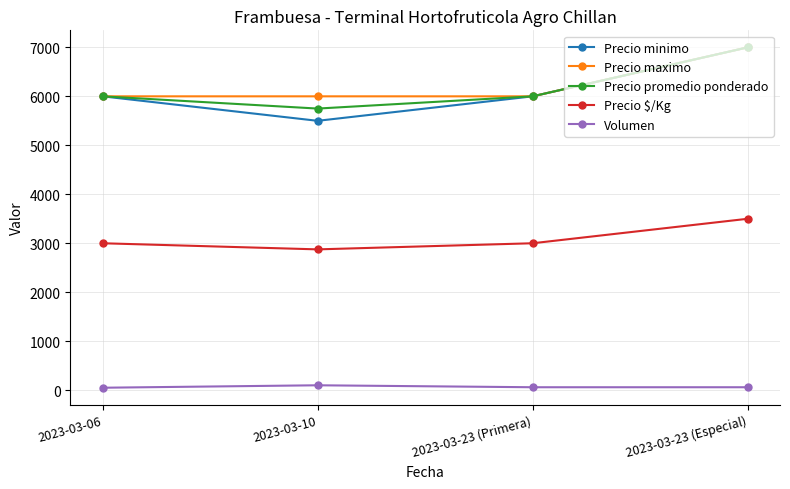

What is the total value across all series at 2023-03-23 (Primera)?

21060